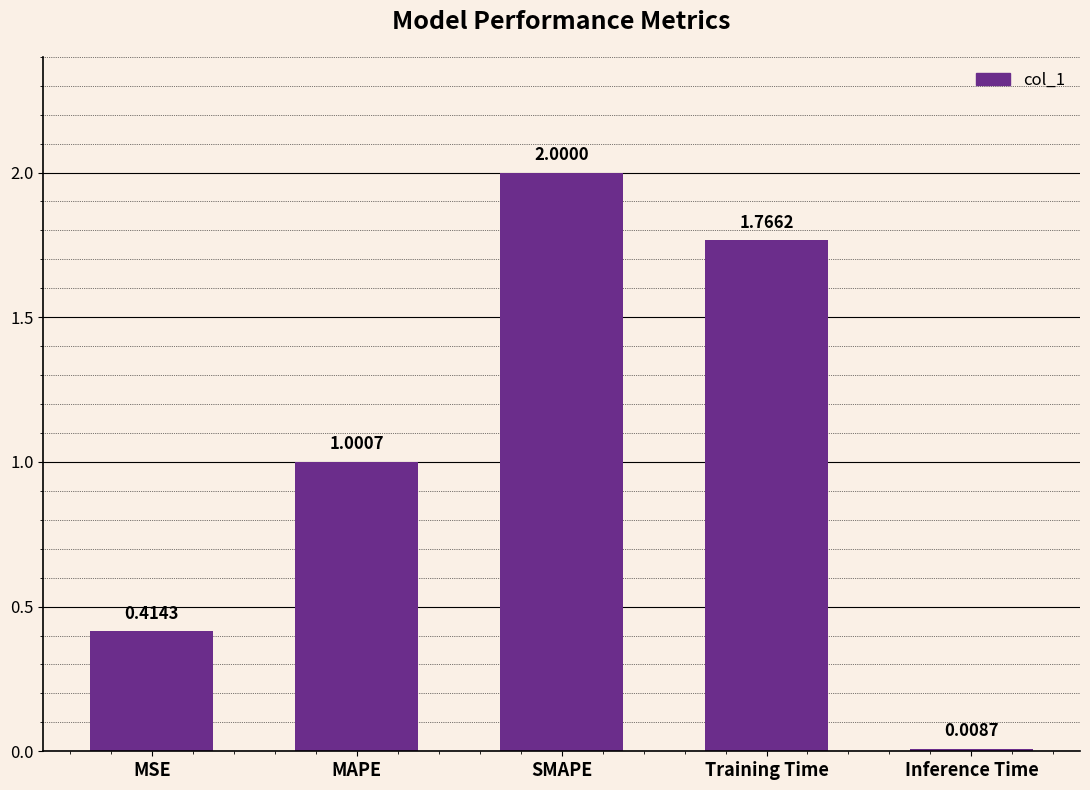

Is it true that the value at MAPE is 1.0?

True